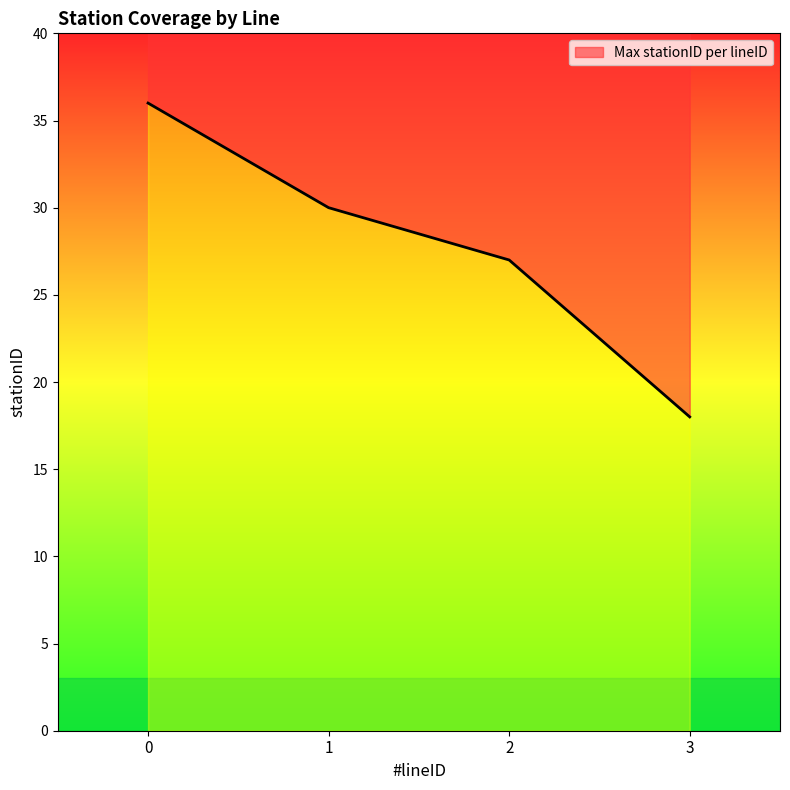

Where is the data nearest to the value 27?

2